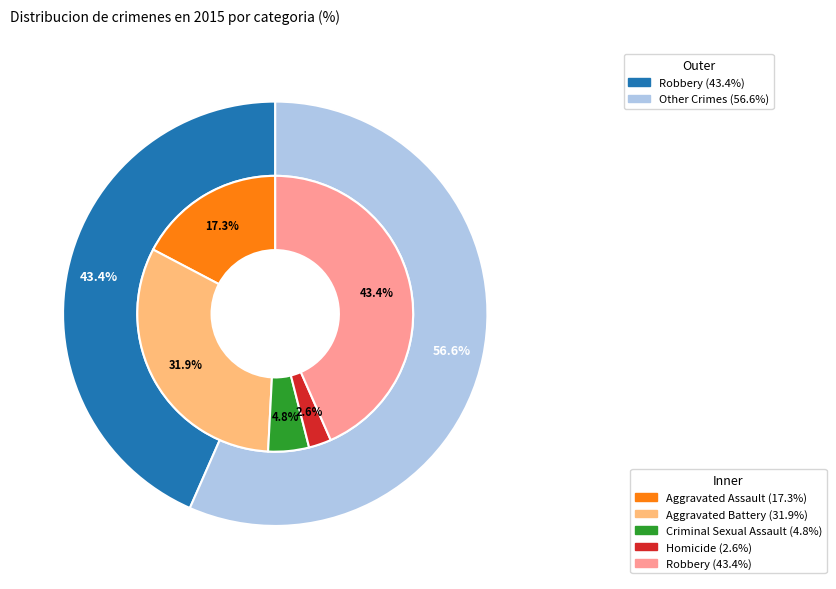

Which slice is the largest?

Robbery